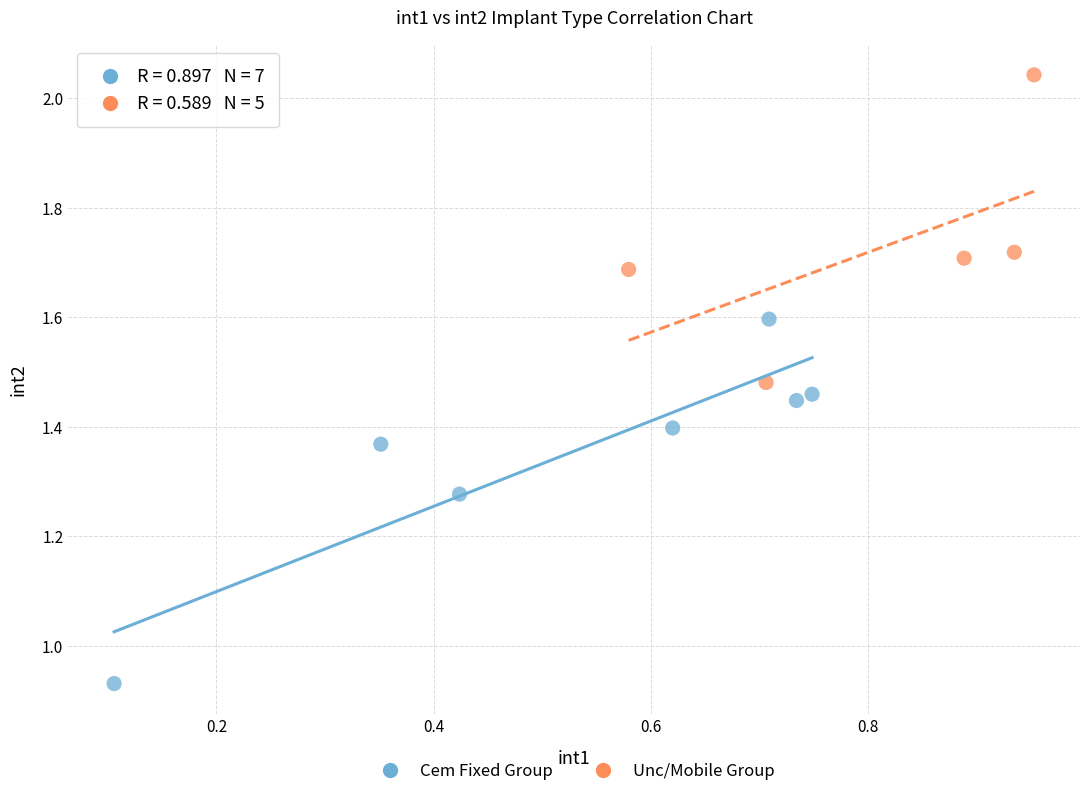

Which series contains the highest Y value?

Unc/Mobile Group